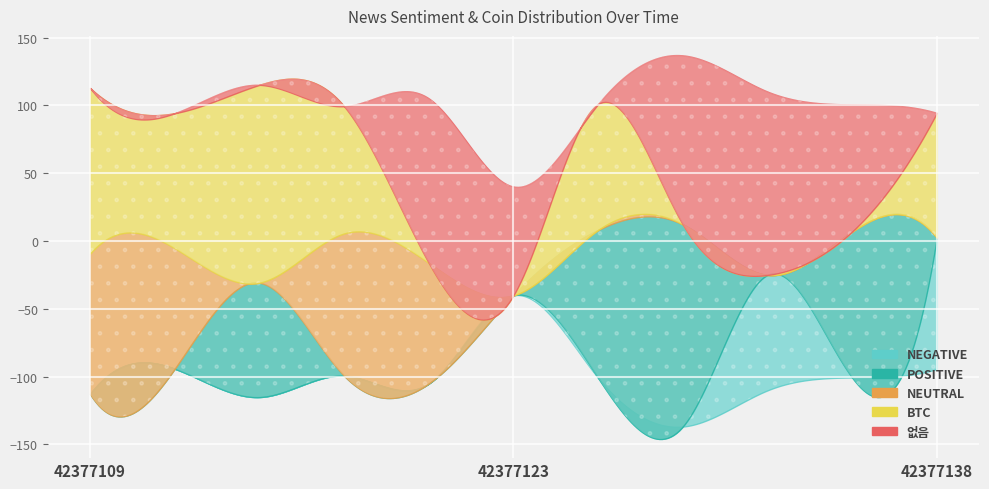

At which category is the sum across all series the highest?

42377109